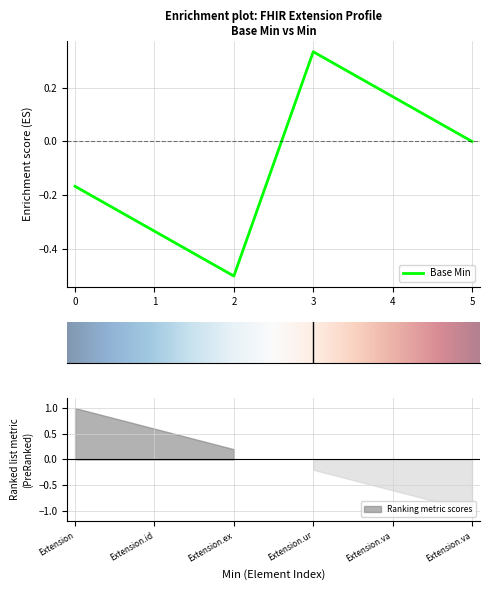

What position from the left is Extension.value[x]:valueUnsignedInt?

6